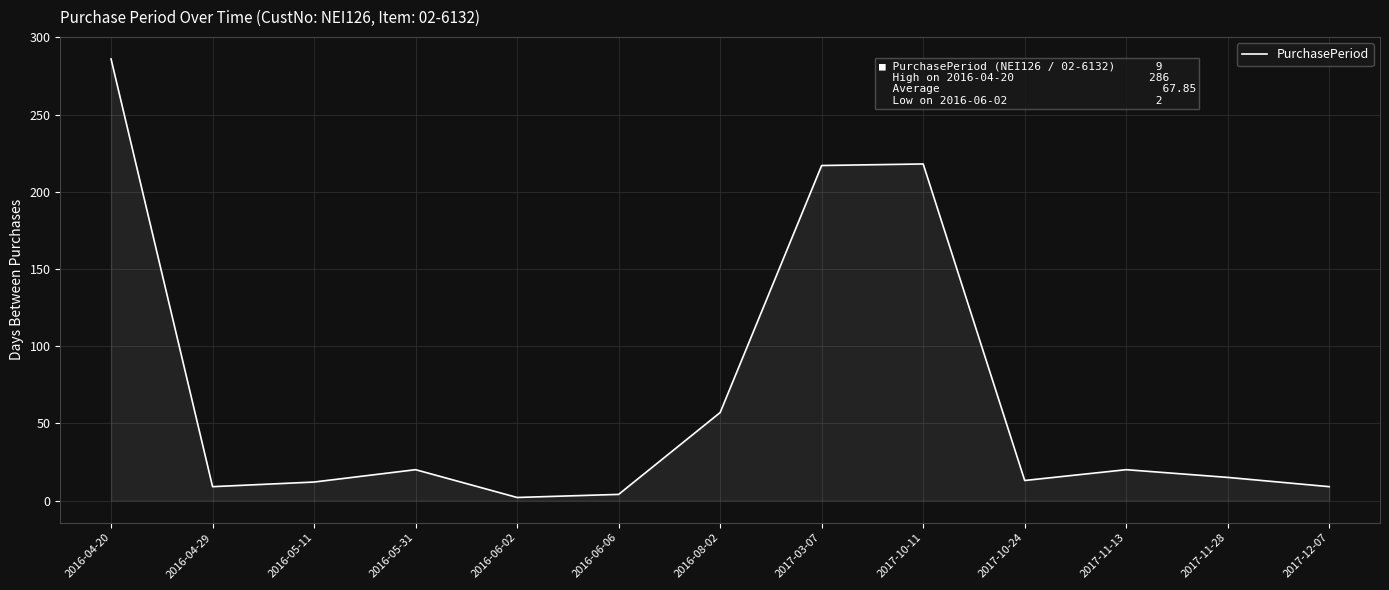

Where does the data first go above 15?

2016-04-20